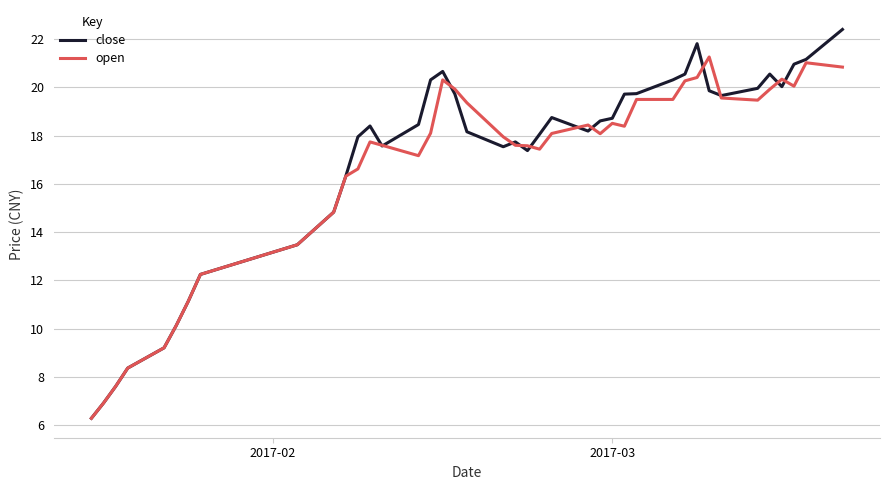

What is the greatest value displayed?

22.4